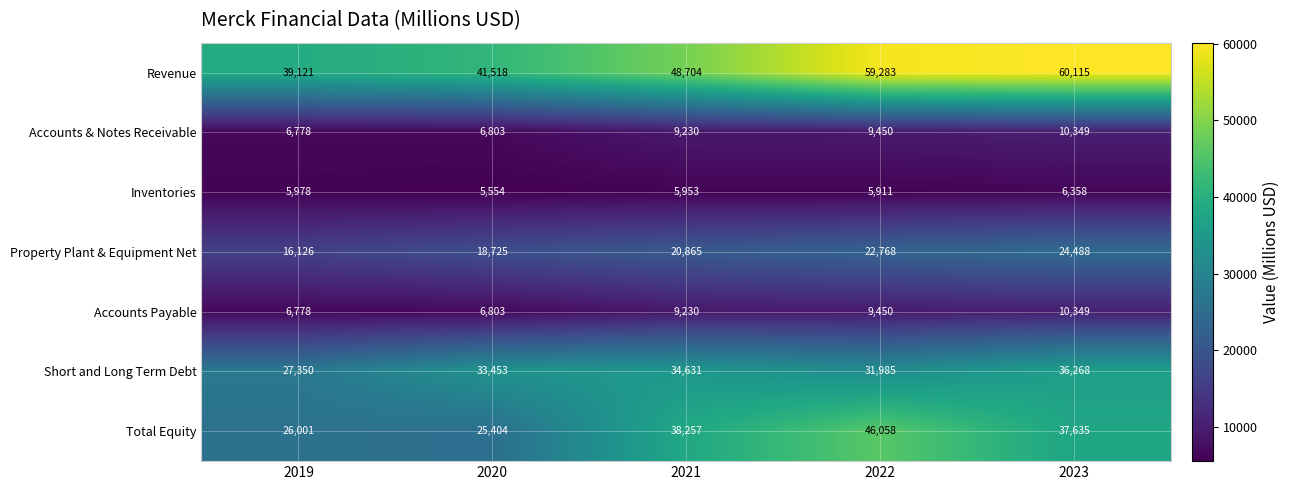

True or false: Accounts & Notes Receivable has a value of 6778 at 2019.

True